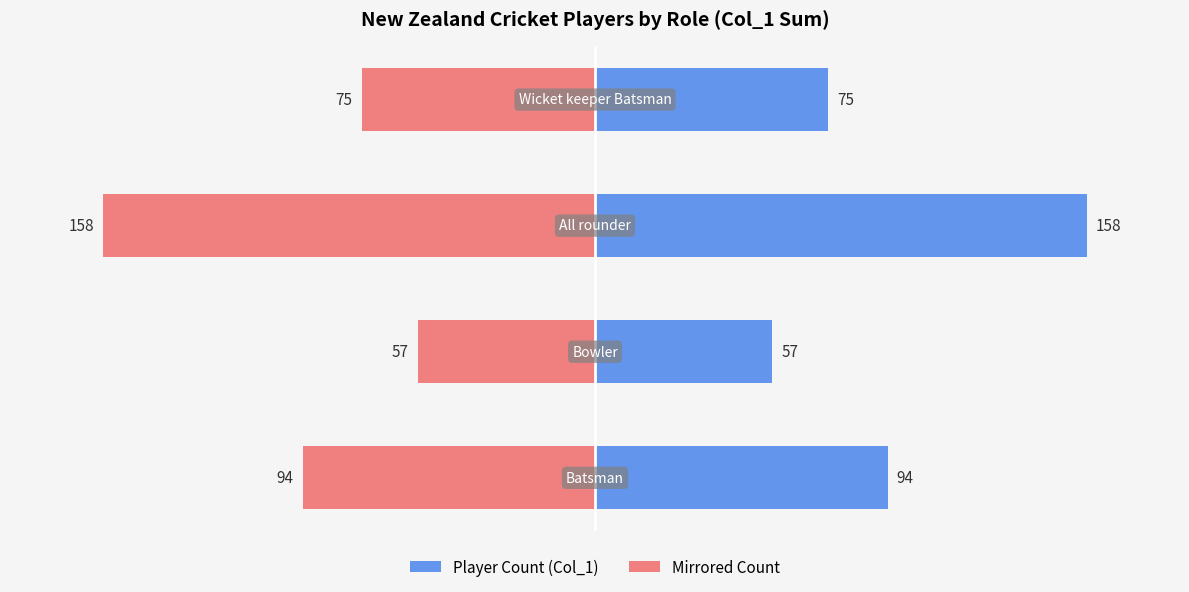

At 0, list the series in order from smallest to largest.

Mirrored Count, Player Count (Col_1)